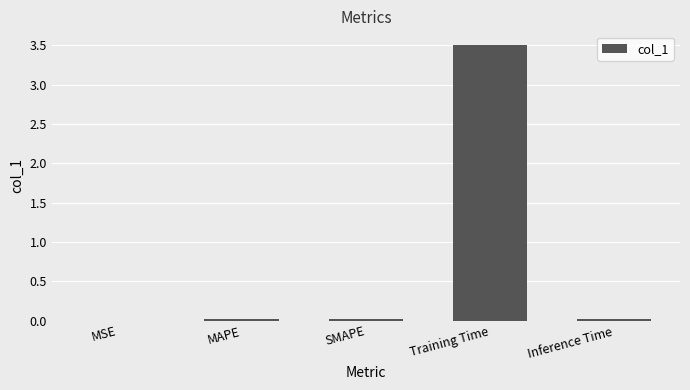

Is it true that the value at Training Time is 3.5?

True